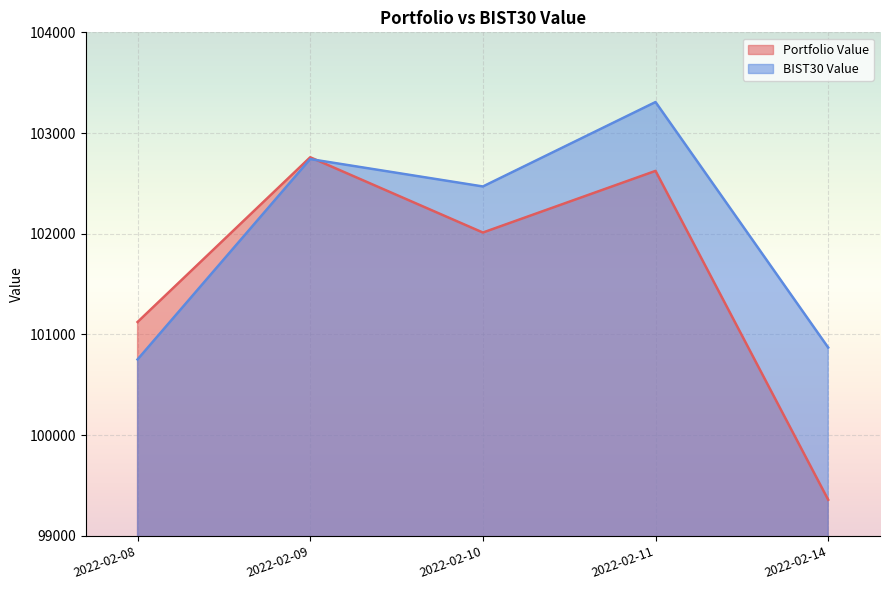

Rank the series at 2022-02-08 from highest to lowest value.

Portfolio Value, BIST30 Value